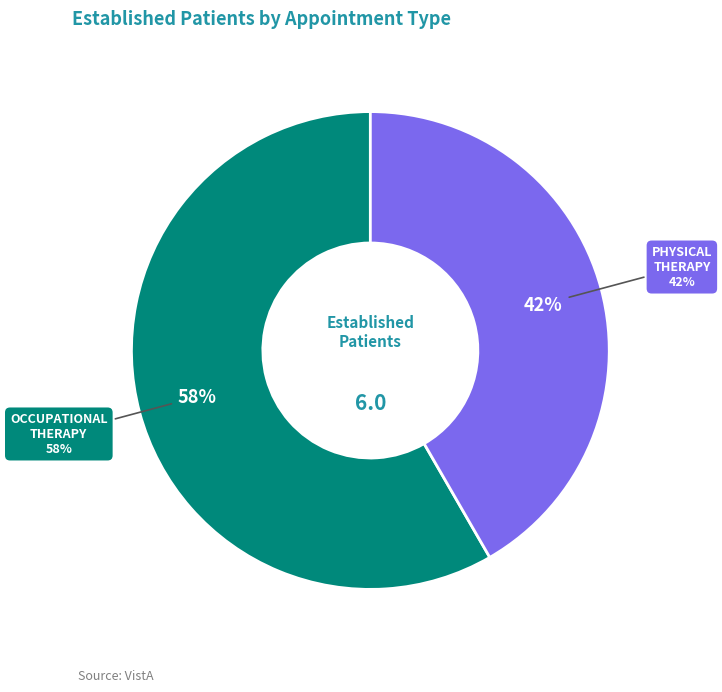

What is the smallest slice in the pie chart?

PHYSICAL THERAPY